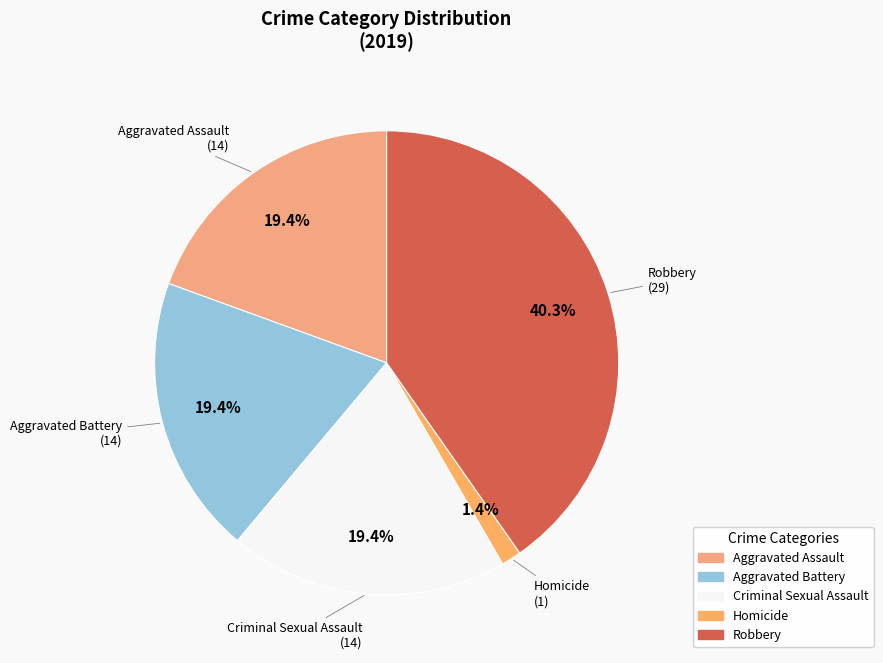

Is it true that Aggravated Assault is 11% of the pie?

False